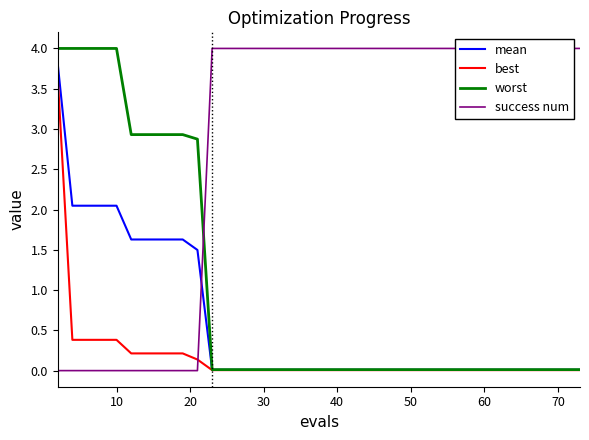

True or false: success num and best cross at least once.

True